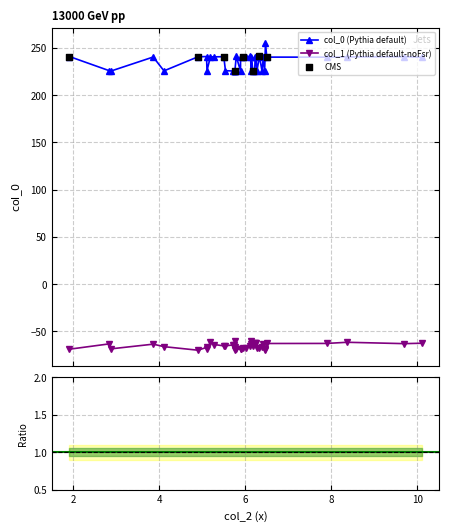

Is the value of col_1 at 4.11 greater than the value of col_0 at 5.28?

No